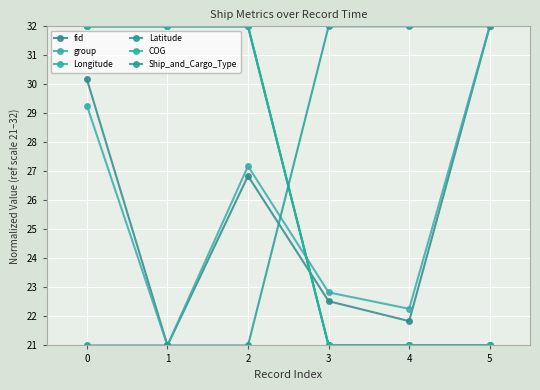

What is the value of the fid point at the 1st from the left?

30.2